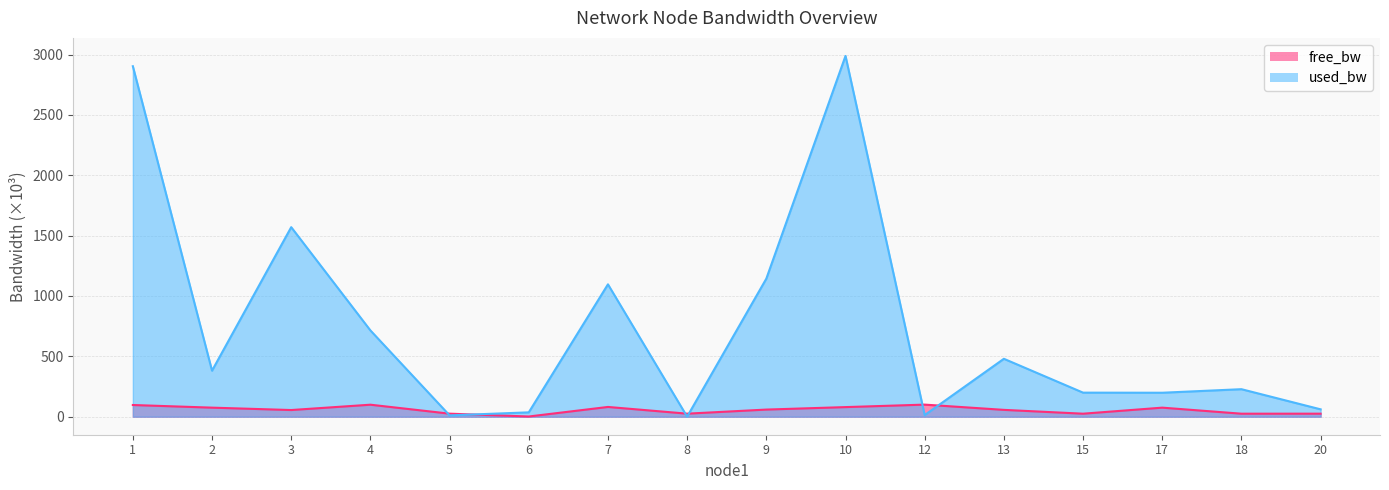

At 13, list the series in order from smallest to largest.

free_bw, used_bw